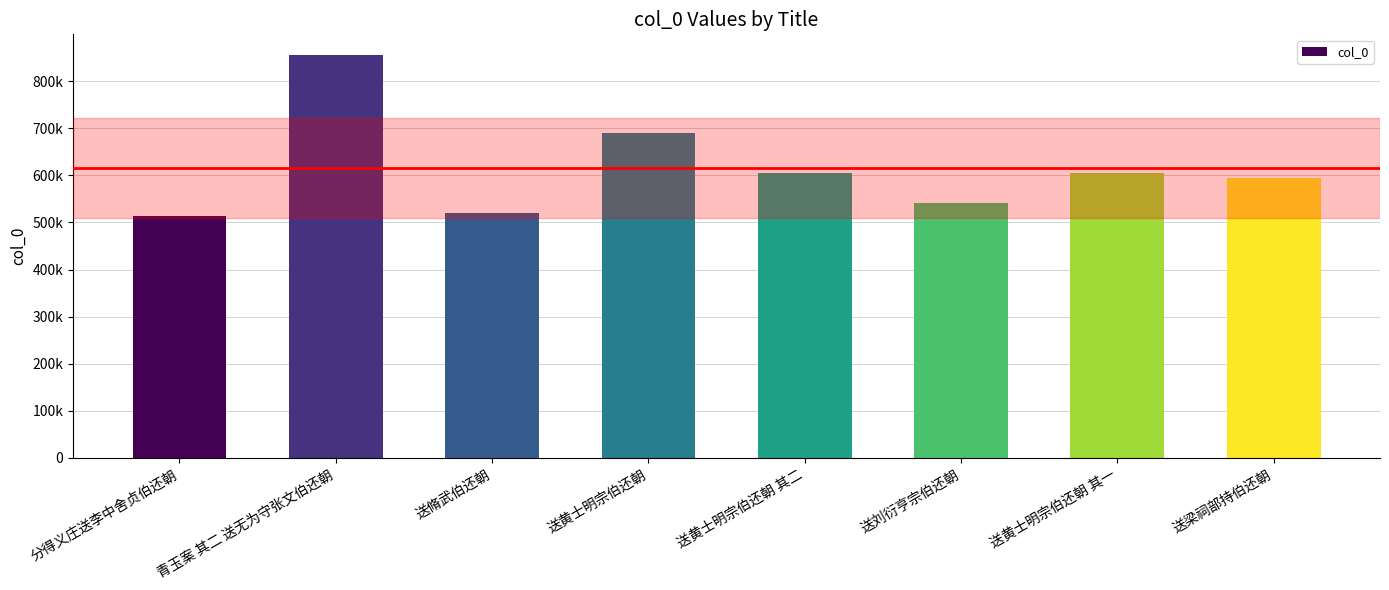

What is the label of the 6th bar from the right?

送脩武伯还朝